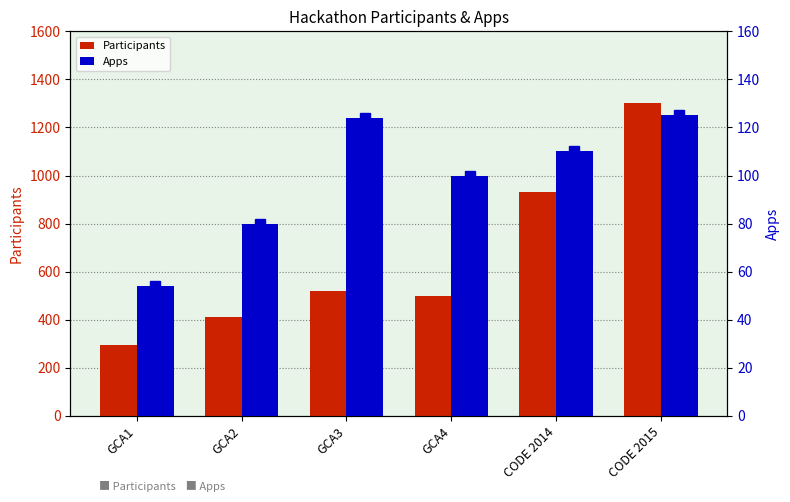

What is the difference between the highest and lowest values at CODE 2015?

1178